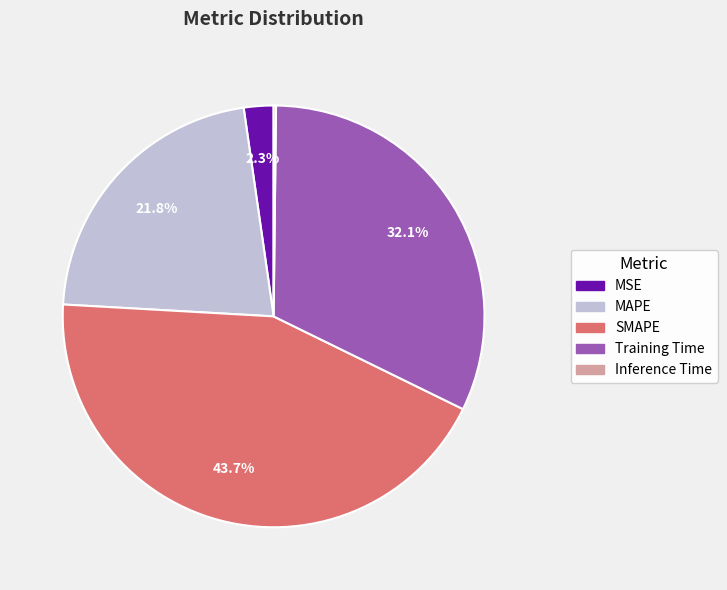

The SMAPE slice represents 44% of the pie. True or false?

True